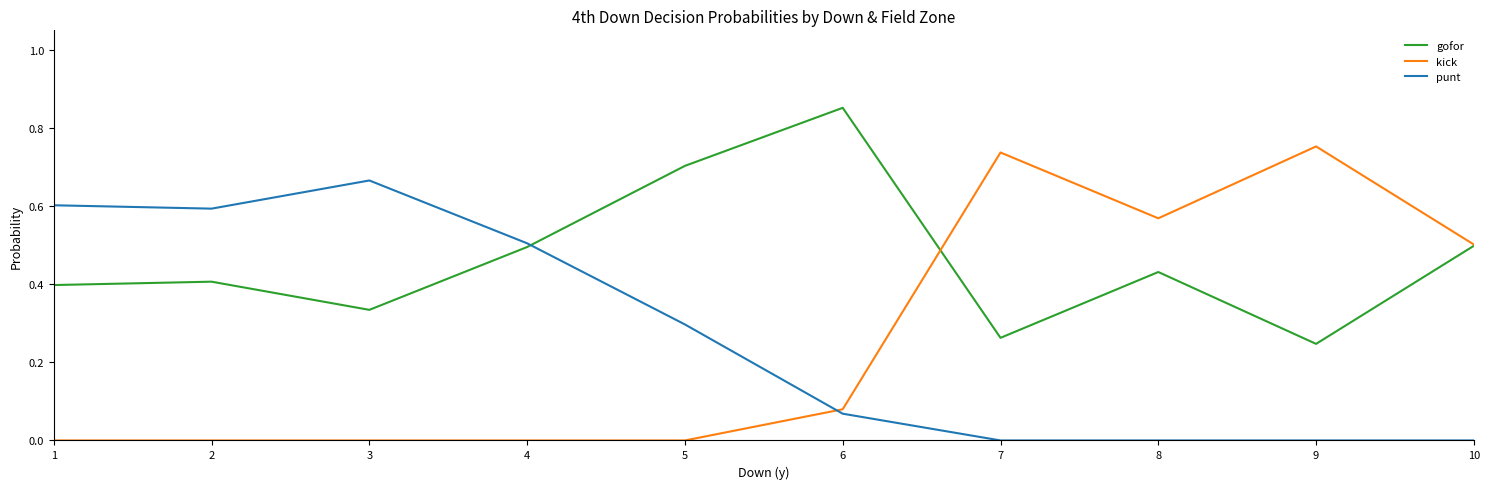

Count the number of categories in the chart.

10